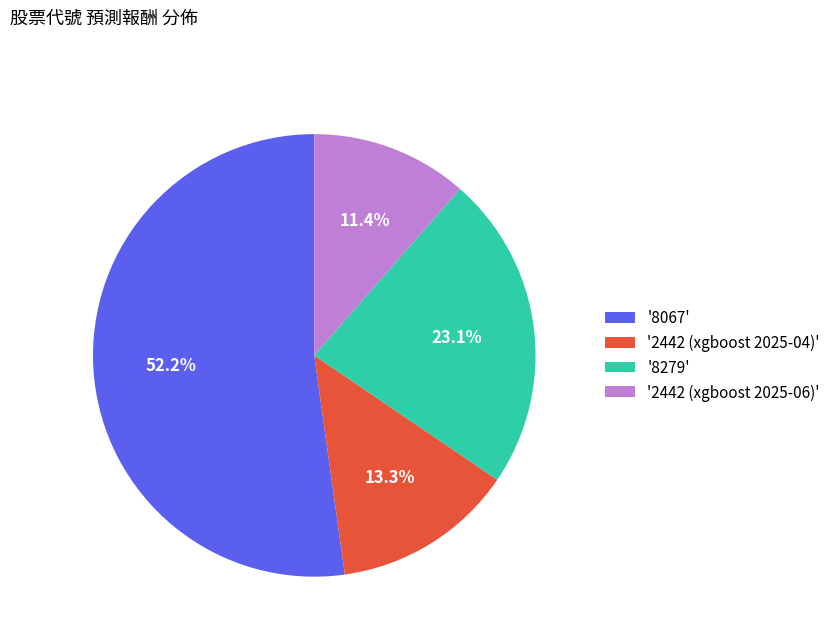

How many slices are in this pie chart?

4